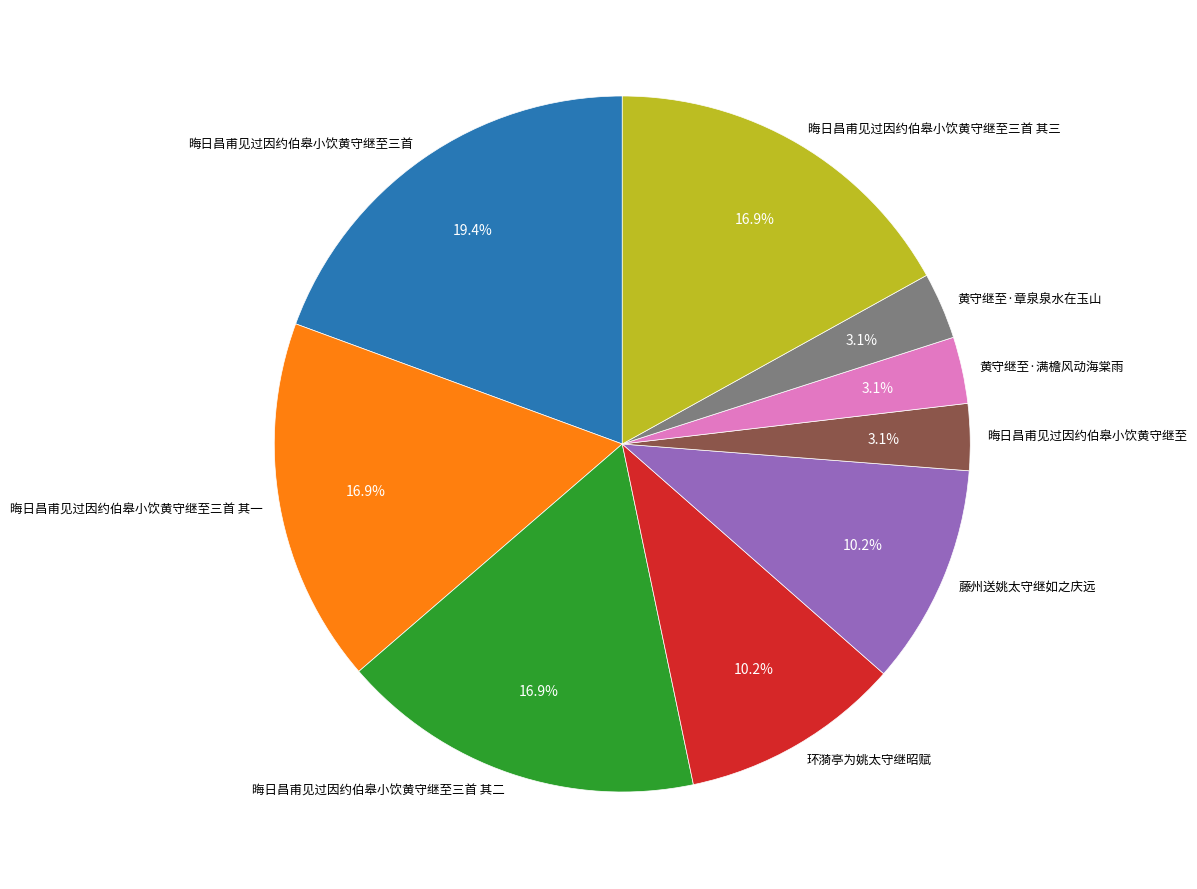

Approximately how many times larger is the value at 黄守继至·章泉泉水在玉山 compared to 黄守继至·满檐风动海棠雨?

1.0